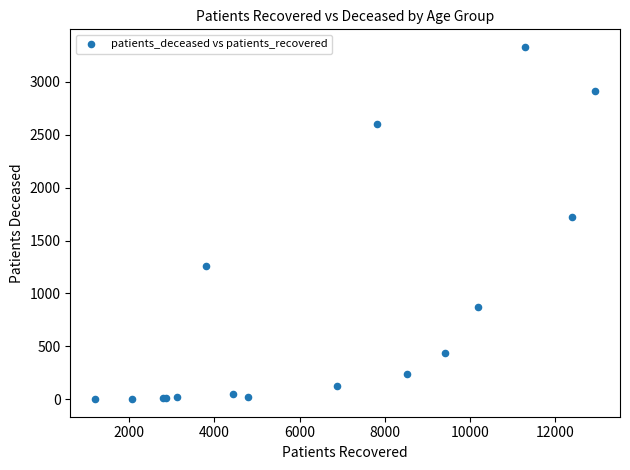

What Y value in the scatter plot is closest to 1665?

1724